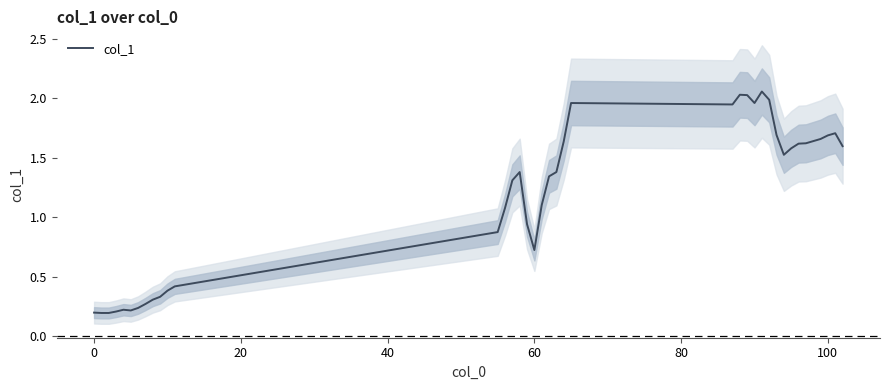

True or false: the data has more than 0 interior local peaks.

True